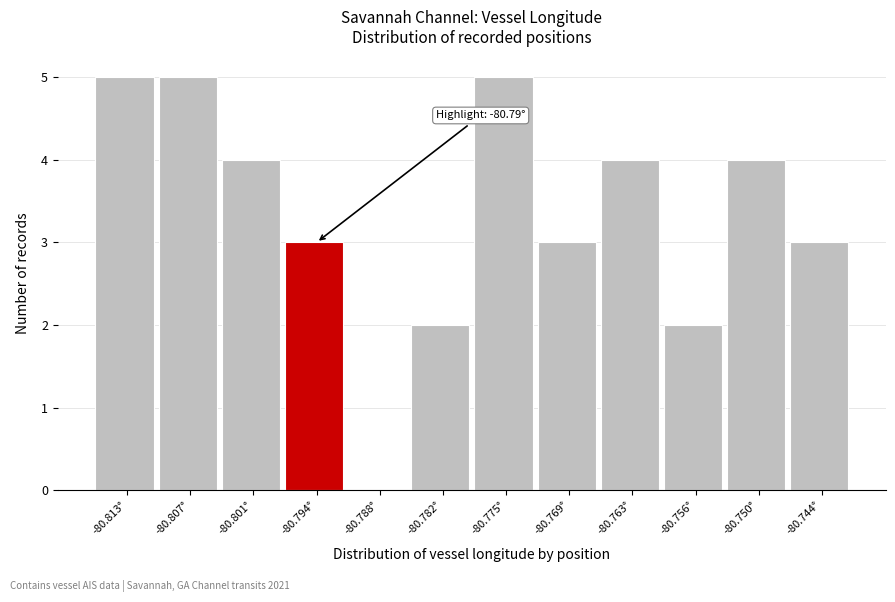

Reading right to left, extract all data points from this chart.

-80.744°=3	-80.750°=4	-80.756°=2	-80.763°=4	-80.769°=3	-80.775°=5	-80.782°=2	-80.788°=0	-80.794°=3	-80.801°=4	-80.807°=5	-80.813°=5